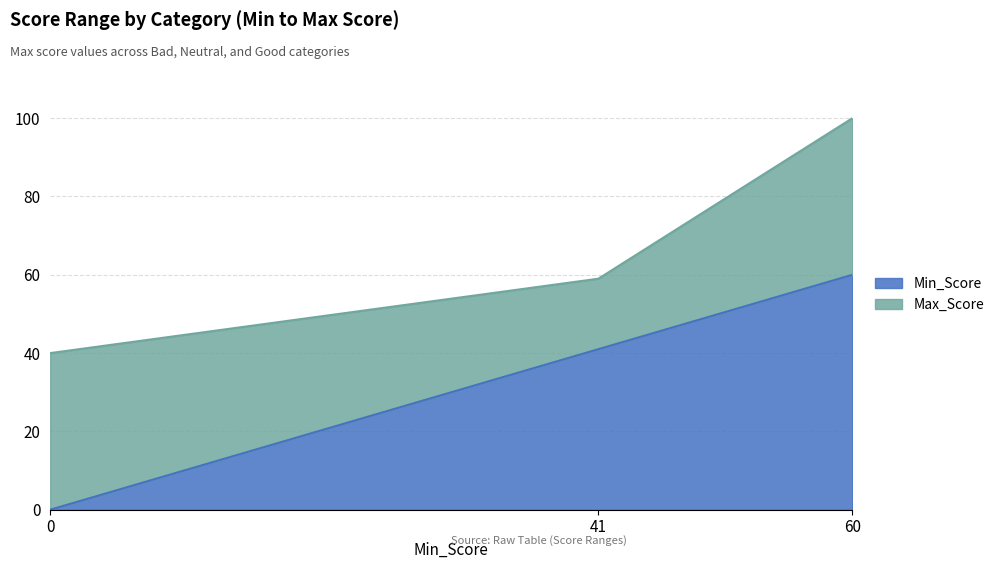

Rank the categories by value from lowest to highest.

0, 41, 60